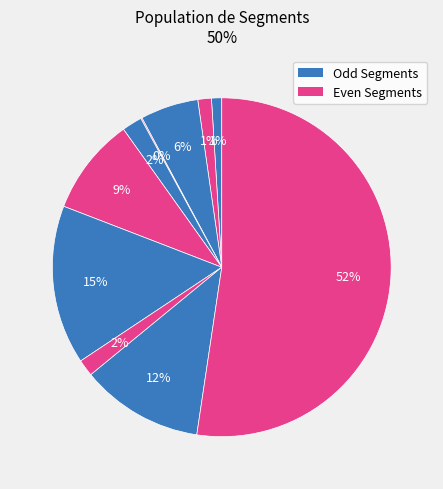

How many slices are in this pie chart?

10